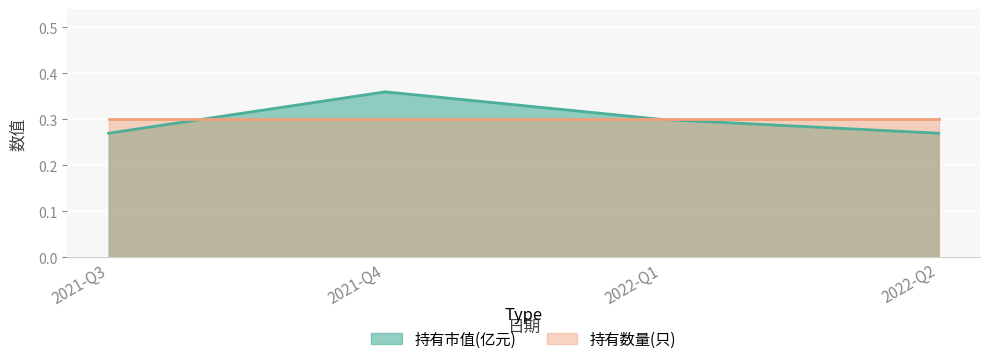

What is the value of the 4th point from the left?

0.3